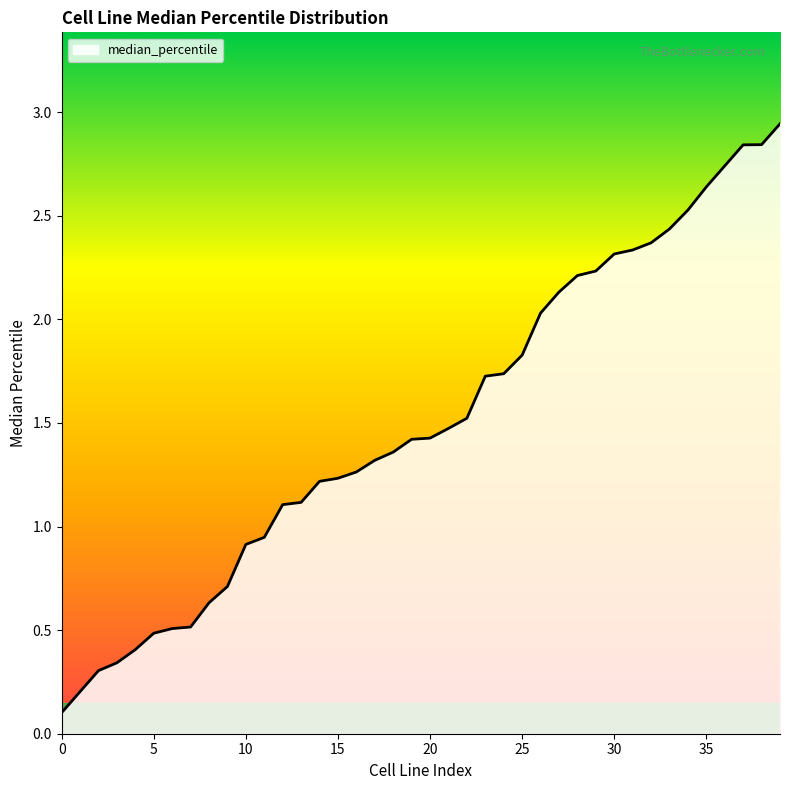

Does the chart display data point markers on the line(s)?

No